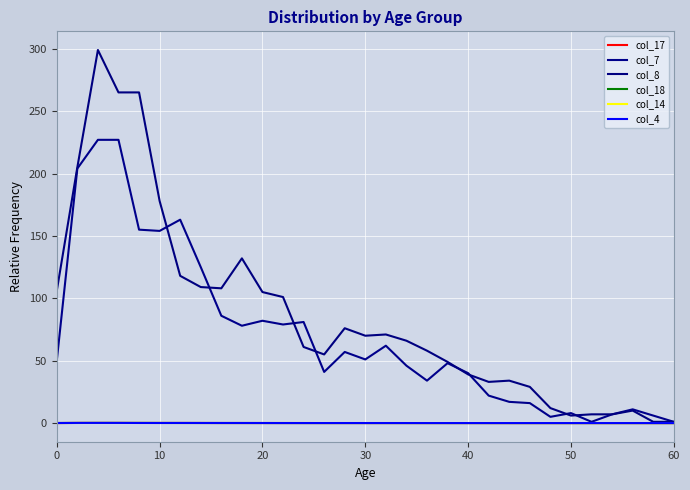

Does the chart display data point markers on the line(s)?

No